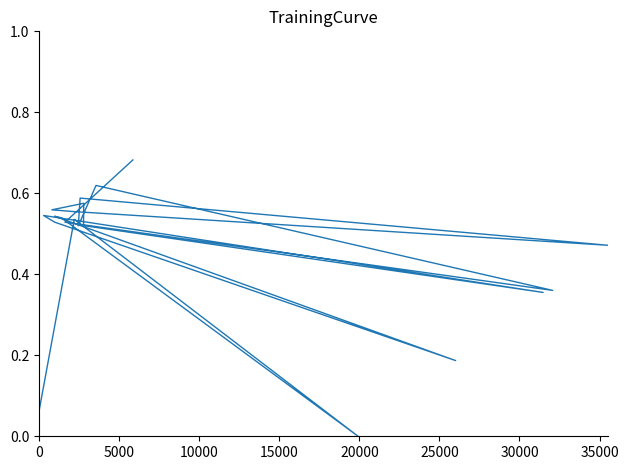

Does the chart have visible grid lines?

No